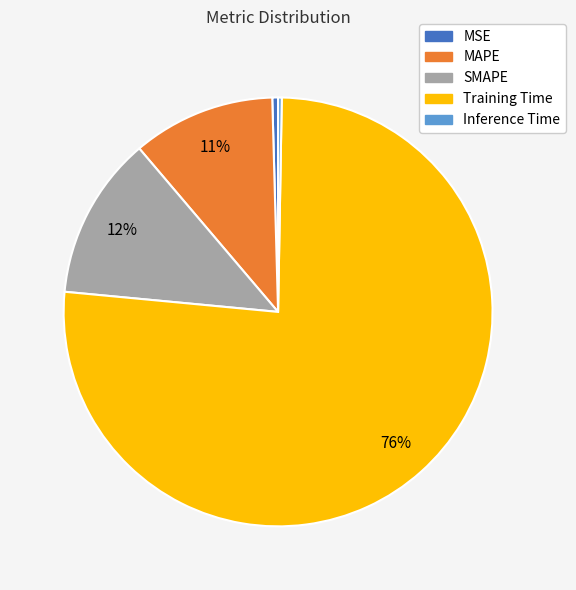

Is it true that Training Time is 76% of the pie?

True